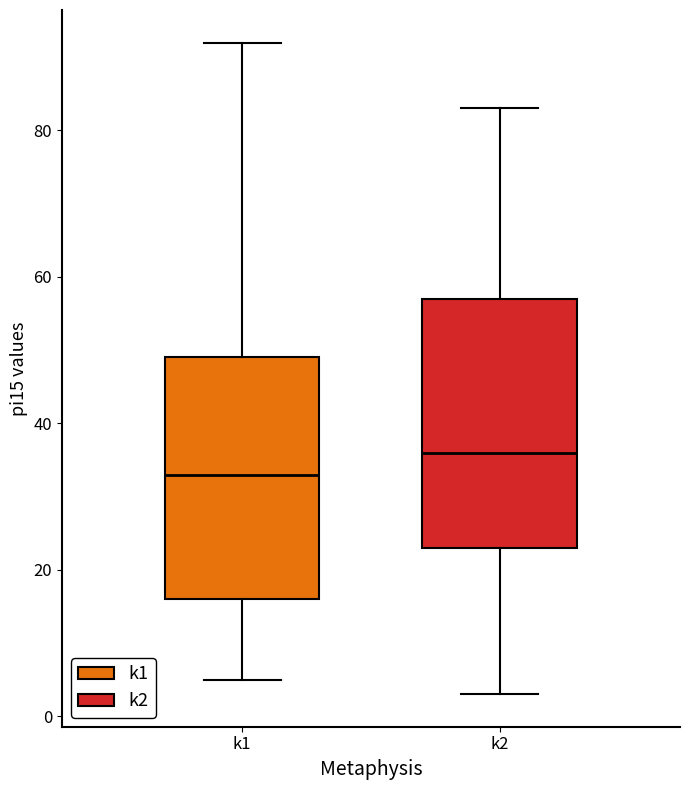

Reading left to right, transcribe this box plot: for each box, give where its median line is, the range the box spans, and where its two whiskers end, as read against the y-axis. The values are not printed on the chart, so give them approximately, as read against the axis.

k1: median 34, box 16 to 50, whiskers 6 to 92
k2: median 36, box 24 to 58, whiskers 4 to 84